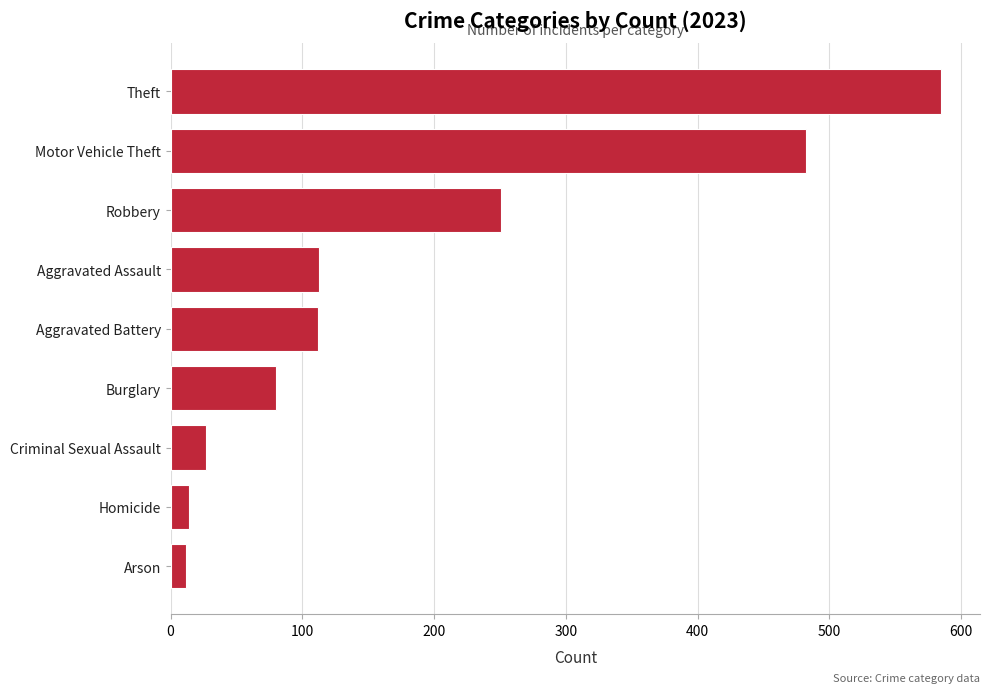

Count the number of categories in the chart.

9